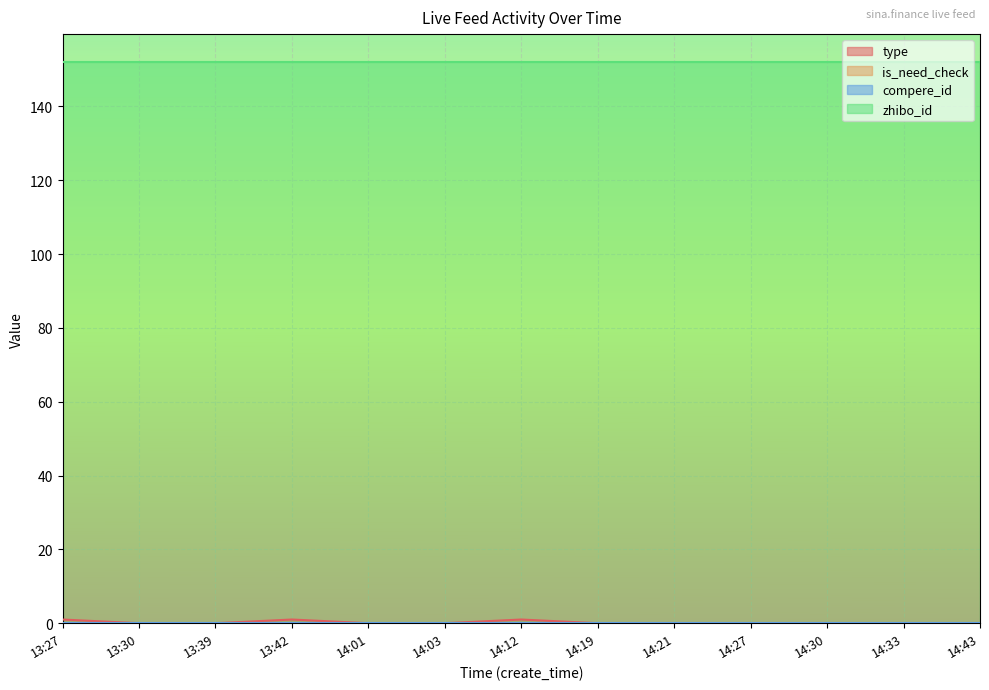

Reading right to left, what are all the values shown in this chart?

type: 14:43=0	14:33=0	14:30=0	14:27=0	14:21=0	14:19=0	14:12=1	14:03=0	14:01=0	13:42=1	13:39=0	13:30=0	13:27=1
is_need_check: 14:43=0	14:33=0	14:30=0	14:27=0	14:21=0	14:19=0	14:12=0	14:03=0	14:01=0	13:42=0	13:39=0	13:30=0	13:27=0
compere_id: 14:43=0	14:33=0	14:30=0	14:27=0	14:21=0	14:19=0	14:12=0	14:03=0	14:01=0	13:42=0	13:39=0	13:30=0	13:27=0
zhibo_id: 14:43=152	14:33=152	14:30=152	14:27=152	14:21=152	14:19=152	14:12=152	14:03=152	14:01=152	13:42=152	13:39=152	13:30=152	13:27=152